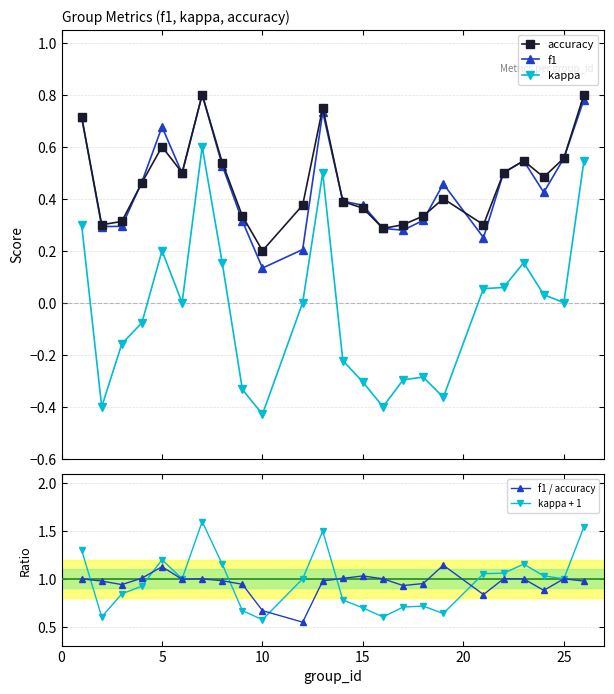

Reading left to right, list all the values displayed in this chart.

accuracy: 0.7	0.3	0.3	0.5	0.6	0.5	0.8	0.5	0.3	0.2	0.4	0.8	0.4	0.4	0.3	0.3	0.3	0.4	0.3	0.5	0.5	0.5	0.6	0.8
f1: 0.7	0.3	0.3	0.5	0.7	0.5	0.8	0.5	0.3	0.1	0.2	0.7	0.4	0.4	0.3	0.3	0.3	0.5	0.3	0.5	0.5	0.4	0.6	0.8
kappa: 0.3	-0.4	-0.2	-0.1	0.2	0.0	0.6	0.2	-0.3	-0.4	0.0	0.5	-0.2	-0.3	-0.4	-0.3	-0.3	-0.4	0.1	0.1	0.2	0.0	0.0	0.5
f1 / accuracy: 1.0	1.0	0.9	1.0	1.1	1.0	1.0	1.0	0.9	0.7	0.5	1.0	1.0	1.0	1.0	0.9	1.0	1.1	0.8	1.0	1.0	0.9	1.0	1.0
kappa + 1: 1.3	0.6	0.8	0.9	1.2	1.0	1.6	1.2	0.7	0.6	1.0	1.5	0.8	0.7	0.6	0.7	0.7	0.6	1.1	1.1	1.2	1.0	1.0	1.5